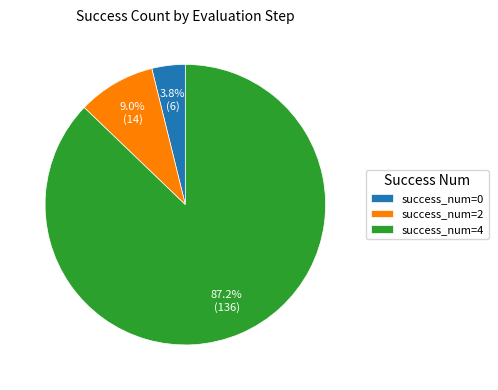

Is there a majority slice in this chart?

Yes